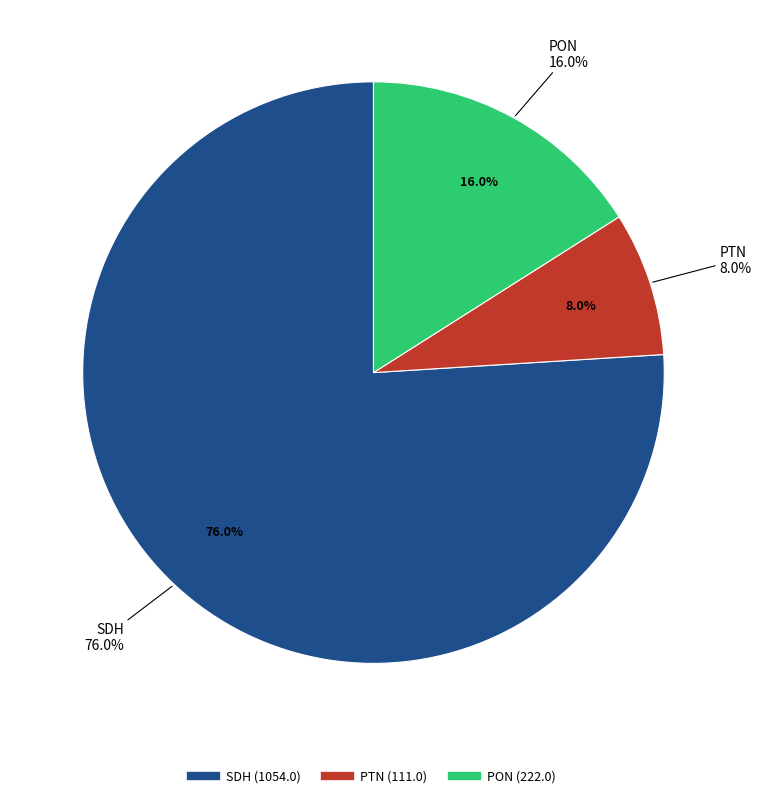

What is the change in value from SDH to PTN?

-943